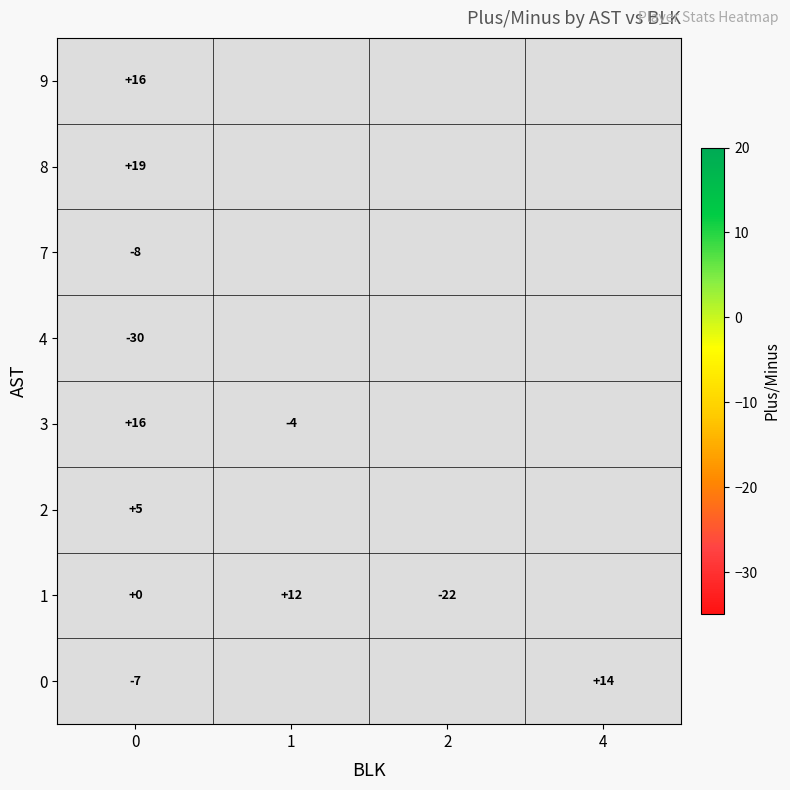

How many distinct data groups are displayed?

8